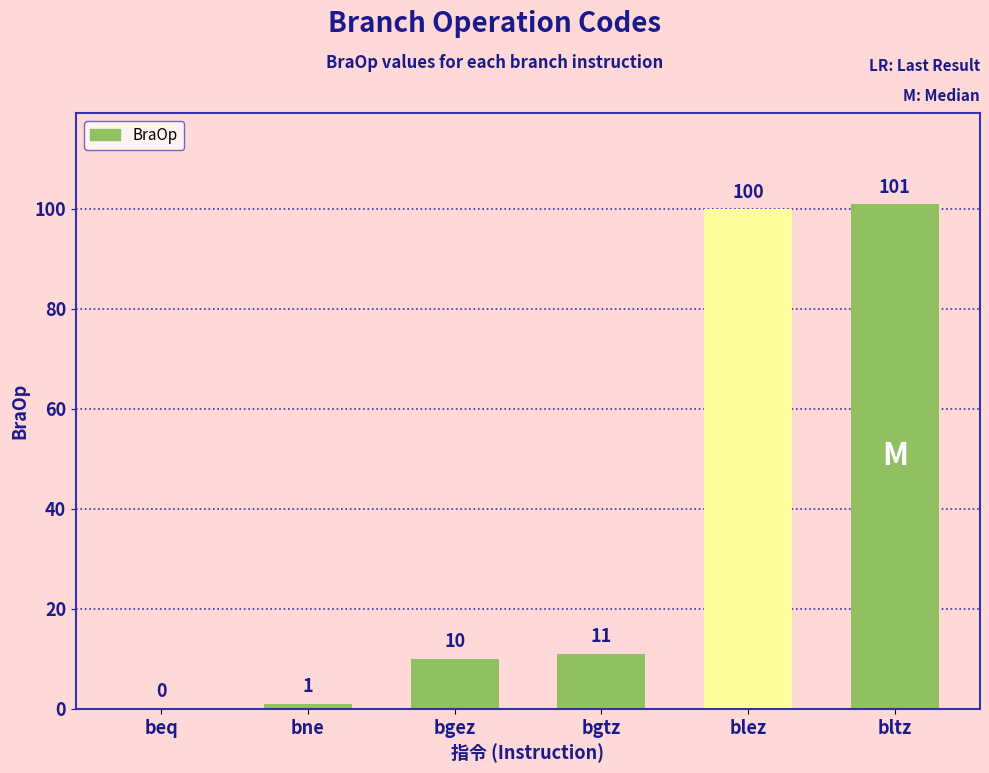

What is the sum of all values?

223